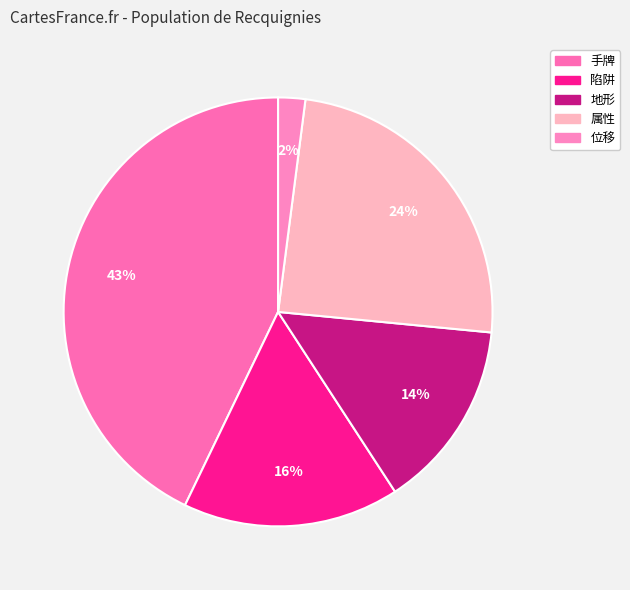

Is the sum of 手牌 and 位移 greater than half?

No